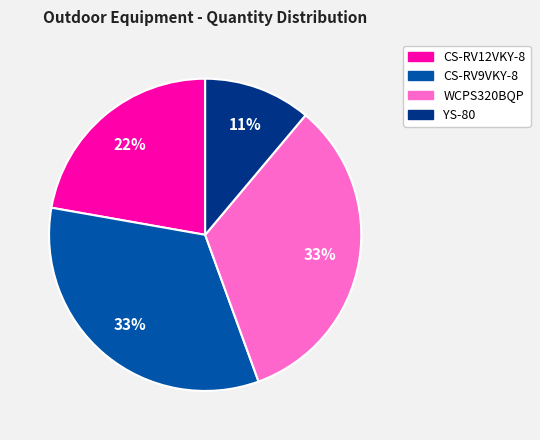

What is the ratio of the value at CS-RV9VKY-8 to the value at CS-RV12VKY-8?

1.5